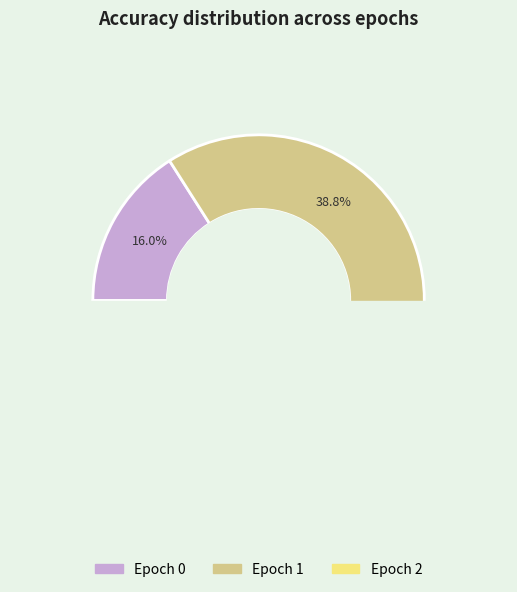

Is 1 the majority of the pie?

No